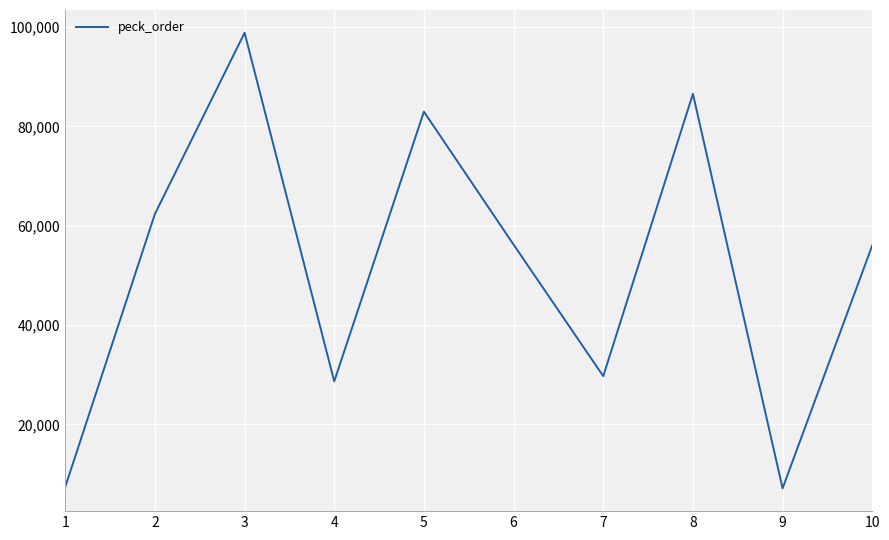

What is the sum of all values?

515923